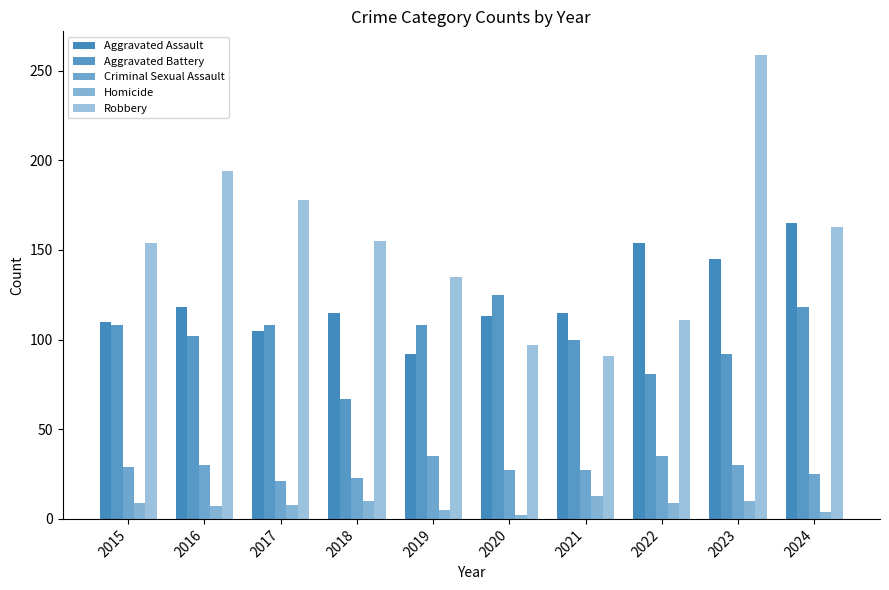

Does the chart contain stacked bars?

No